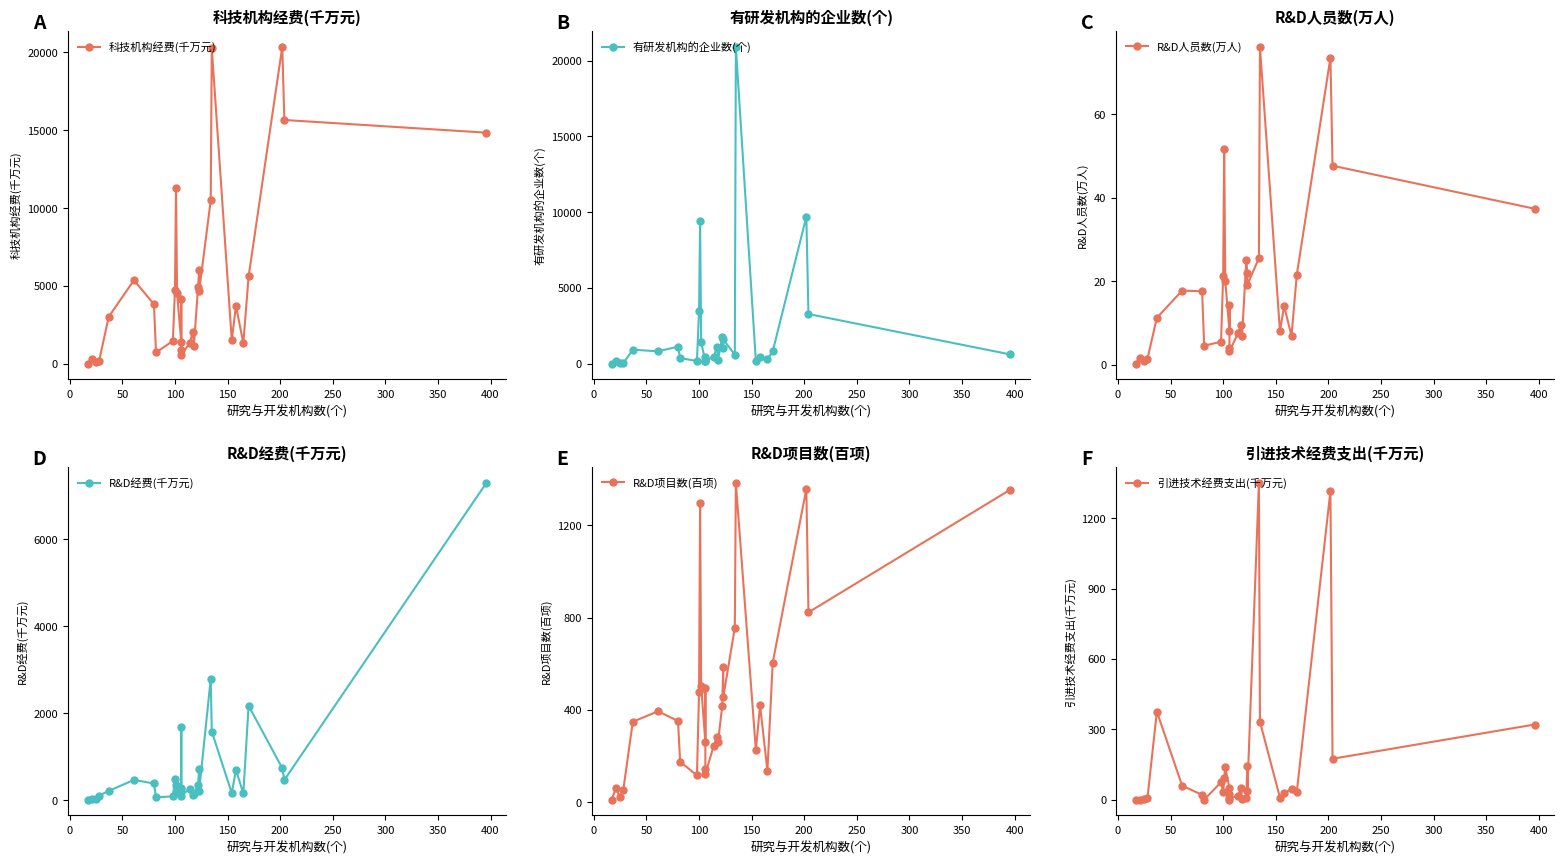

True or false: R&D人员数(万人) has more than 0 points higher than both neighbors.

True